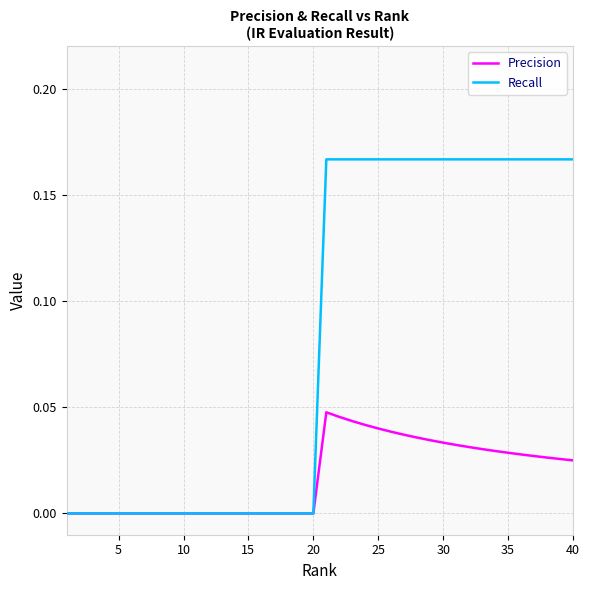

List the series in order of their overall mean, highest first.

Recall, Precision